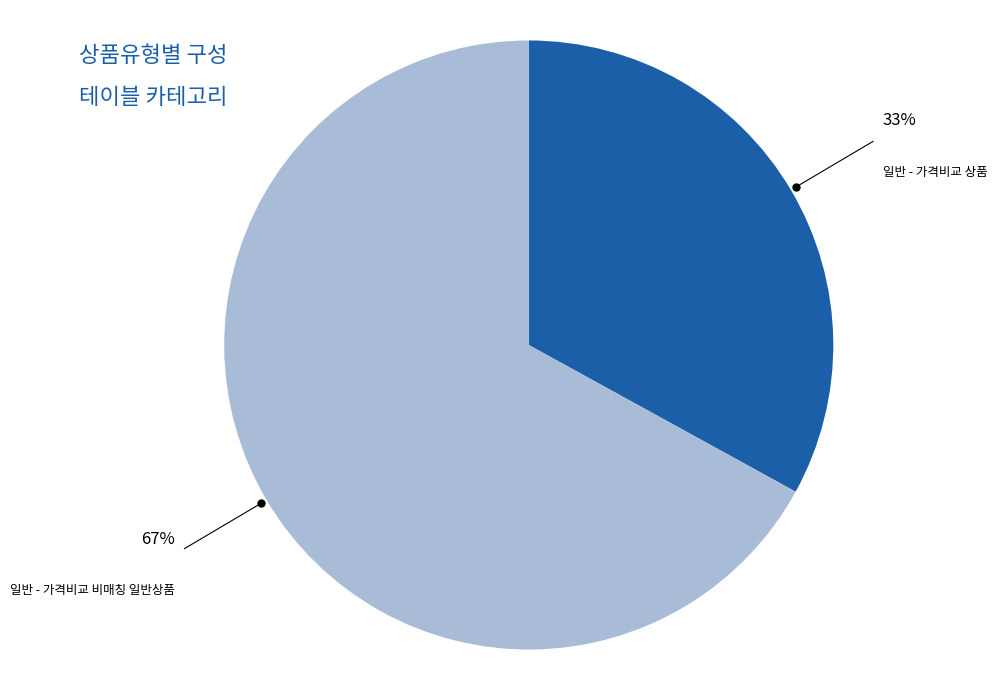

To the nearest percent, what portion does 일반 - 가격비교 상품 represent?

33%